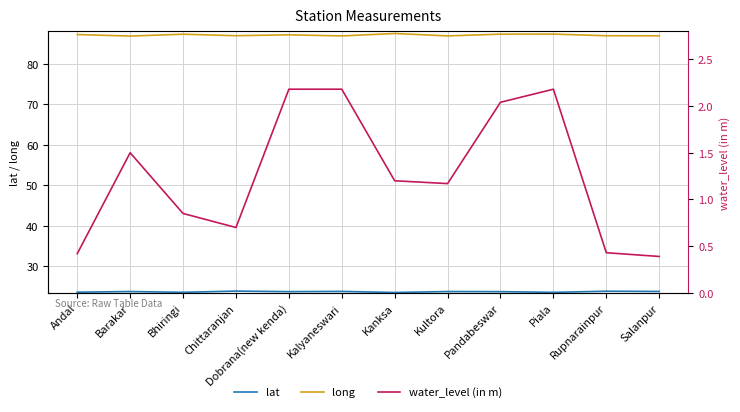

What value does the lat series have at Chittaranjan?

23.8